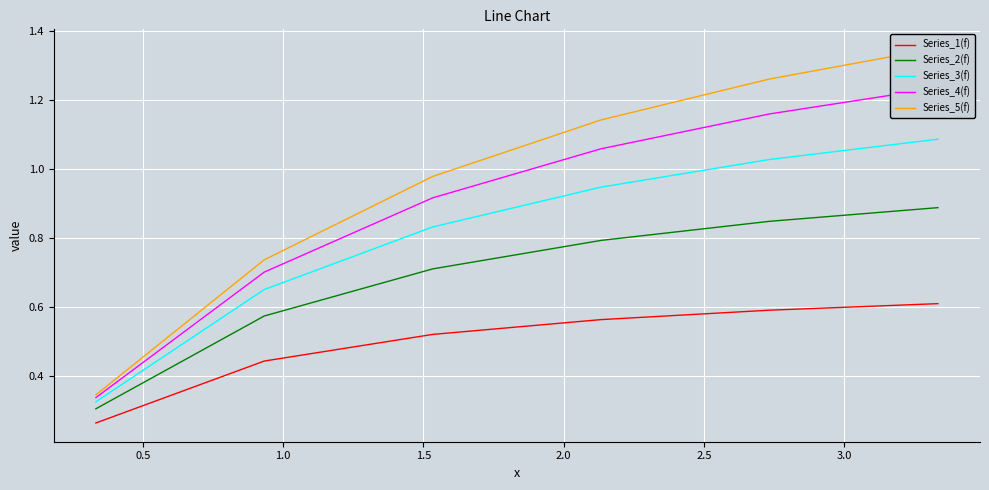

What is the average value of the Series_5(f) series?

1.0